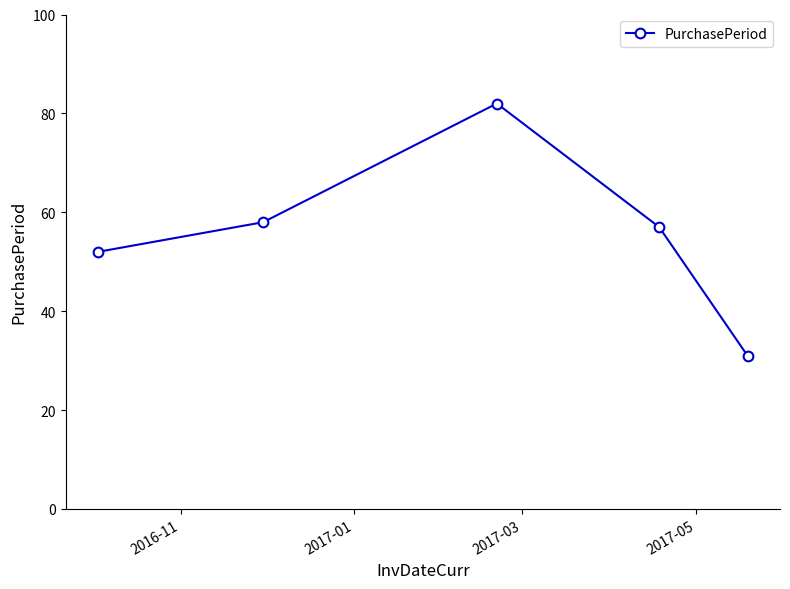

How many points are higher than both their immediate neighbors (excluding endpoints)?

1